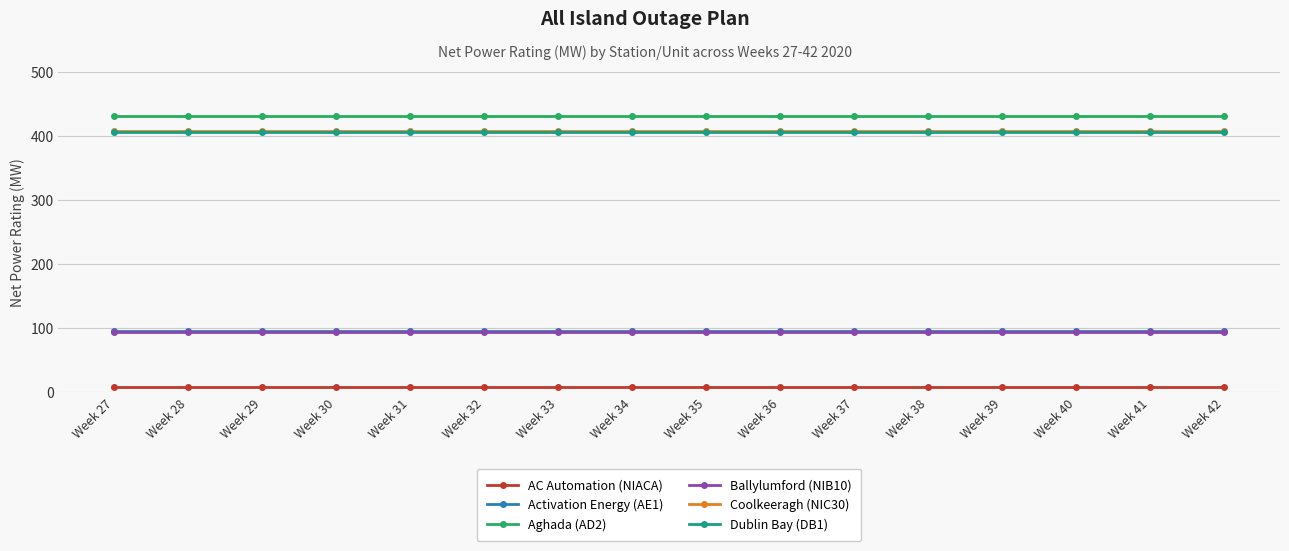

What is the highest value of the Activation Energy (AE1) series?

95